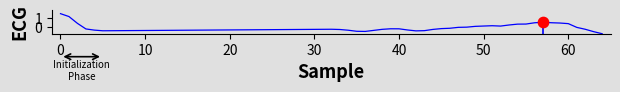

What is the difference between the maximum and minimum values?

2.2